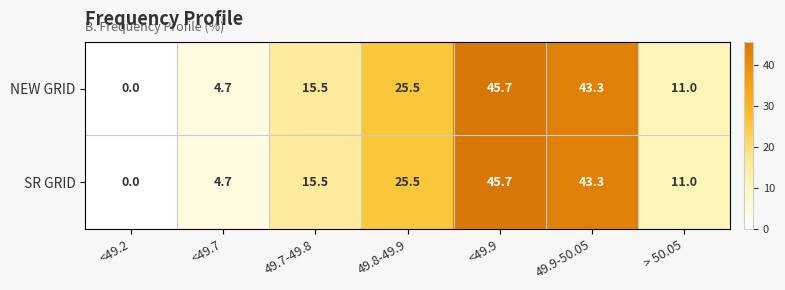

At which category is the sum across all series the highest?

<49.9